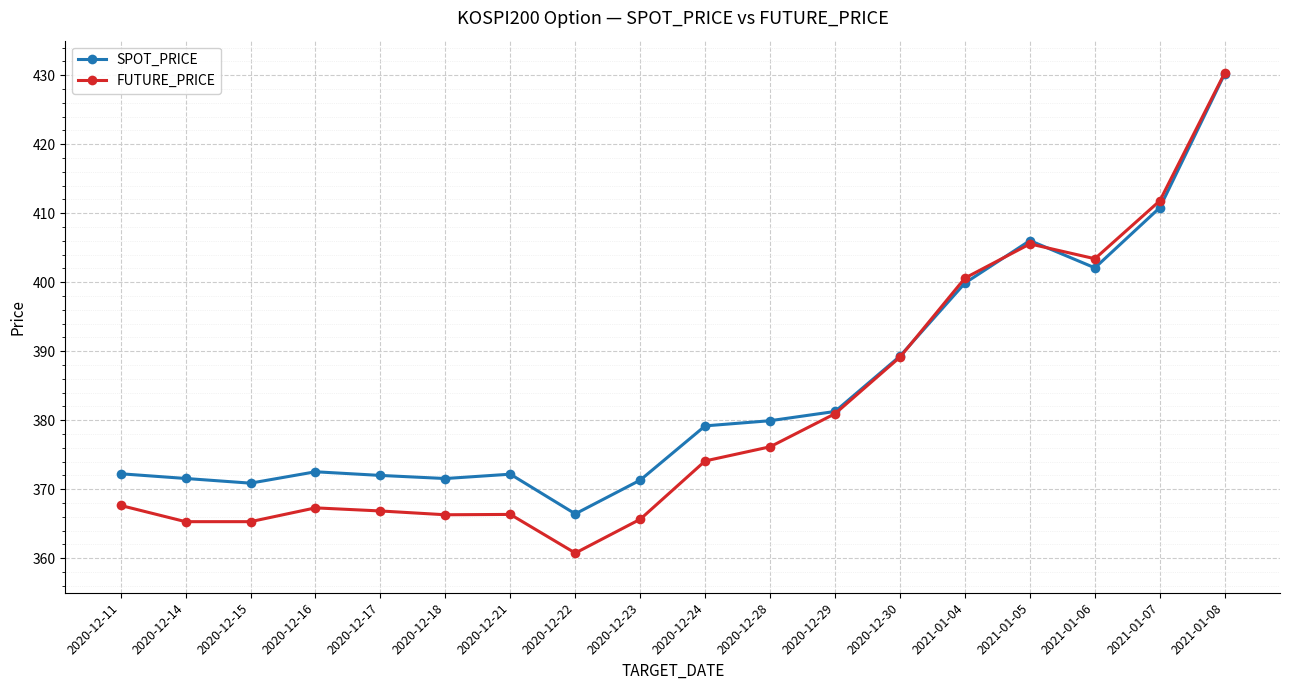

Count the number of data series in this chart.

2